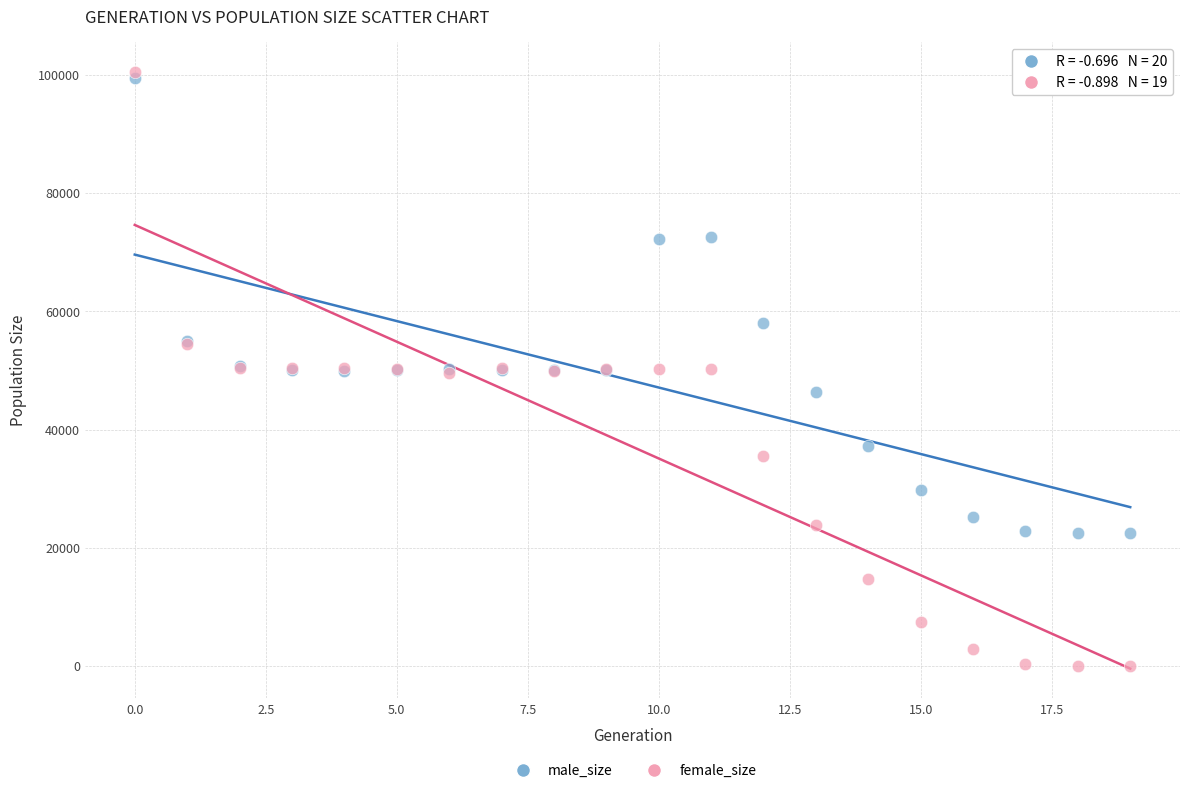

What are all the series names shown in the legend?

male_size, female_size